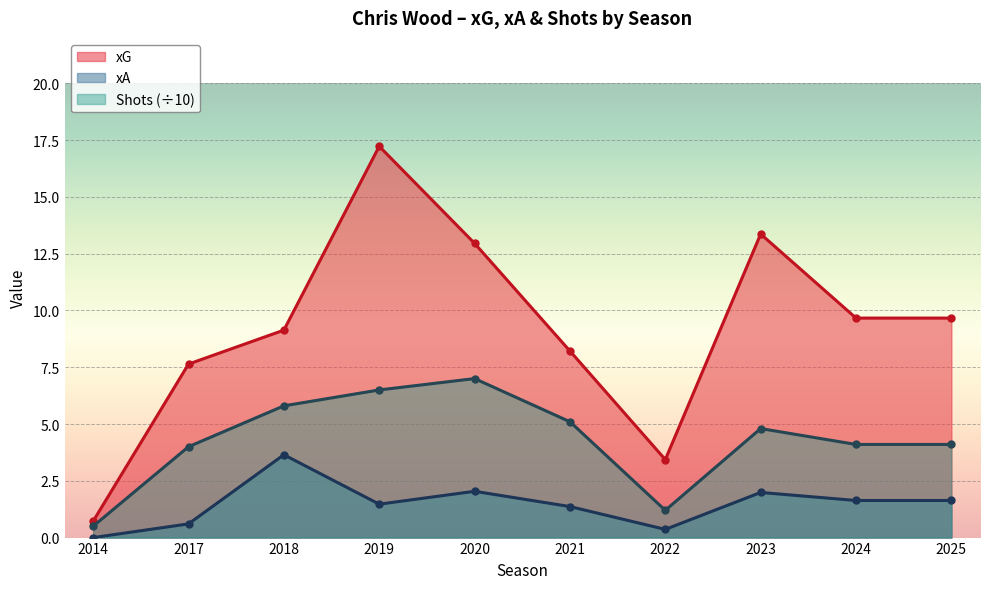

What is the value of the xA point at the 2nd from the left?

0.6